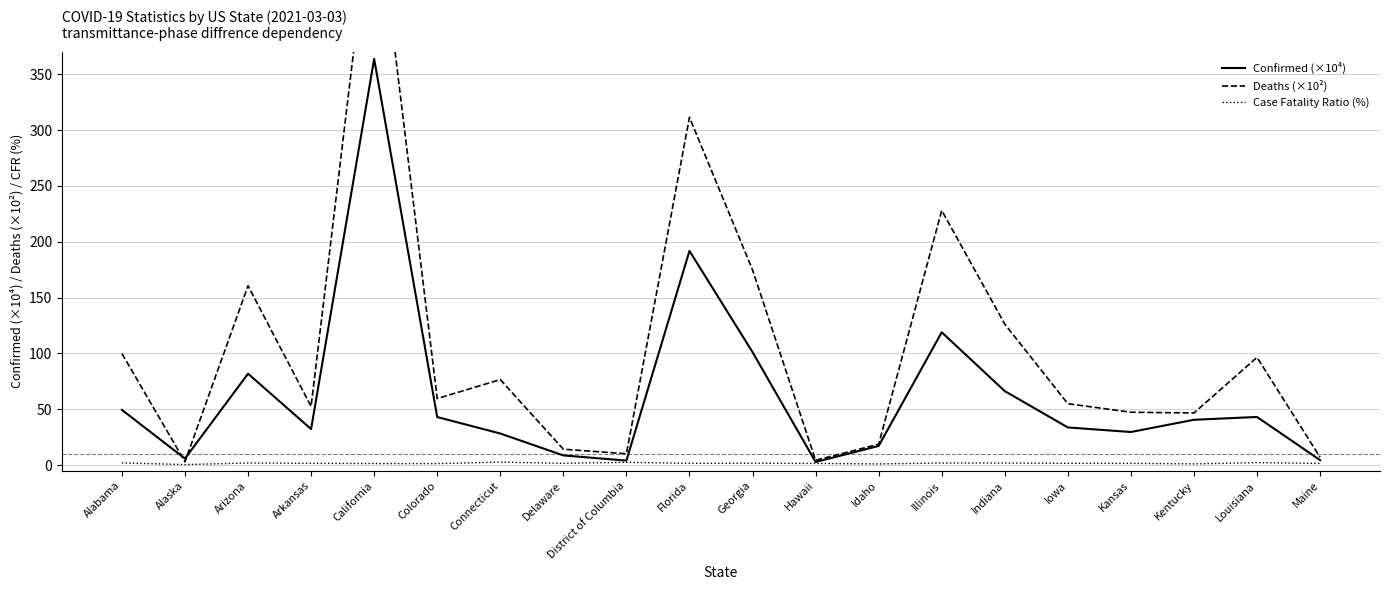

What is the sum of all Case Fatality Ratio (%) values?

33.8